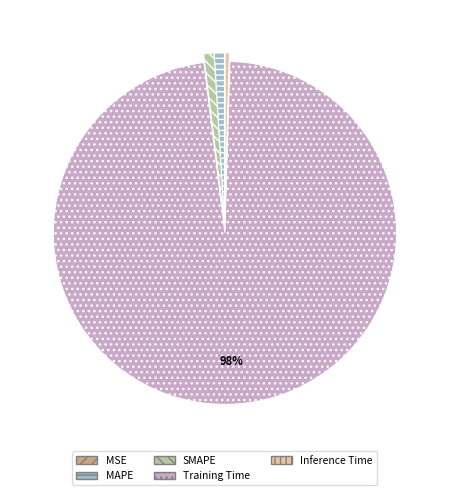

What is the largest slice in the pie chart?

Training Time